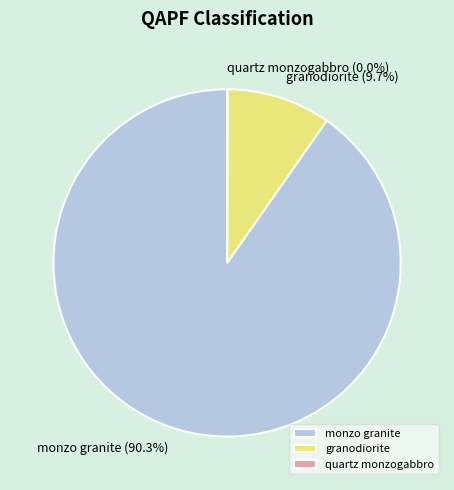

What portion of the pie excludes monzo granite?

9.7%